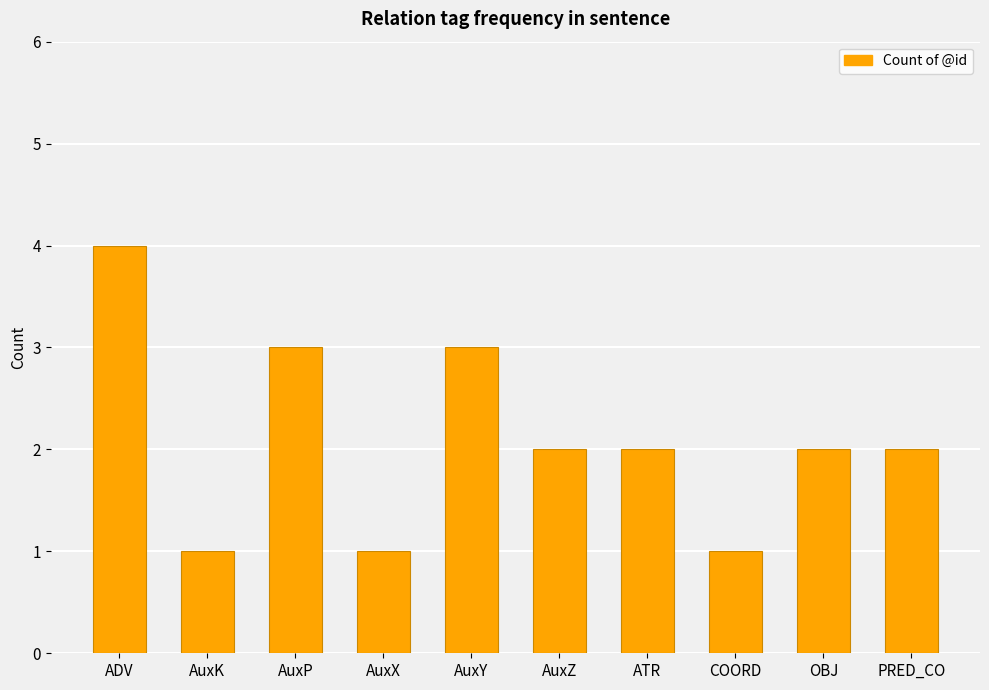

Is it true that the value at PRED_CO is 1?

False